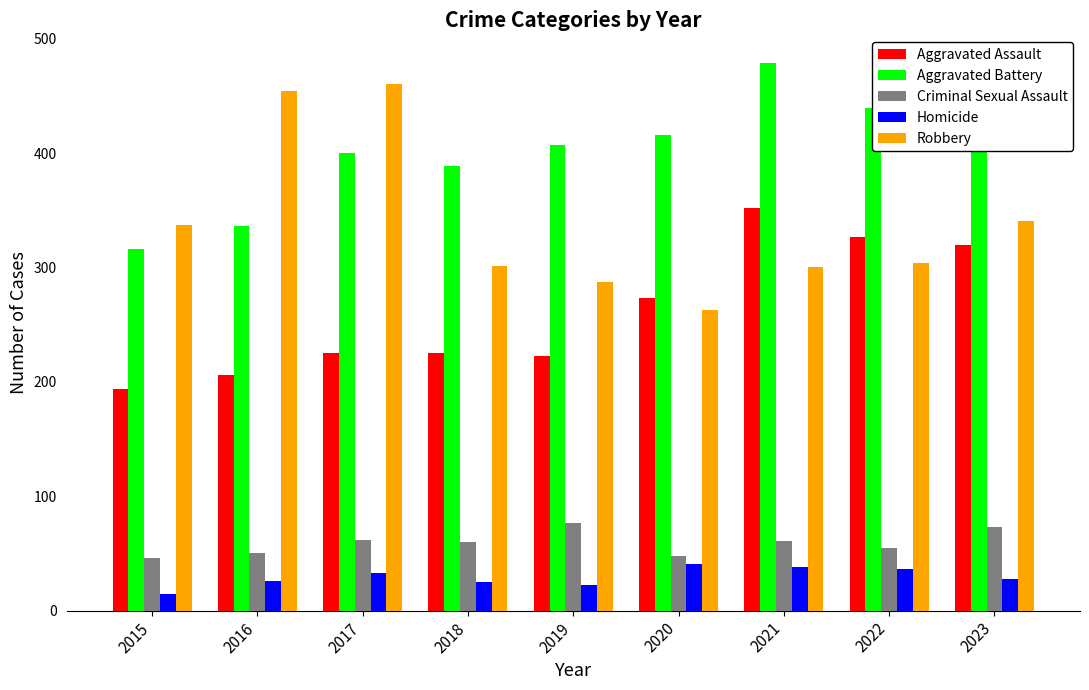

Is the value of Aggravated Battery at 2015 greater than the value of Aggravated Assault at 2022?

No